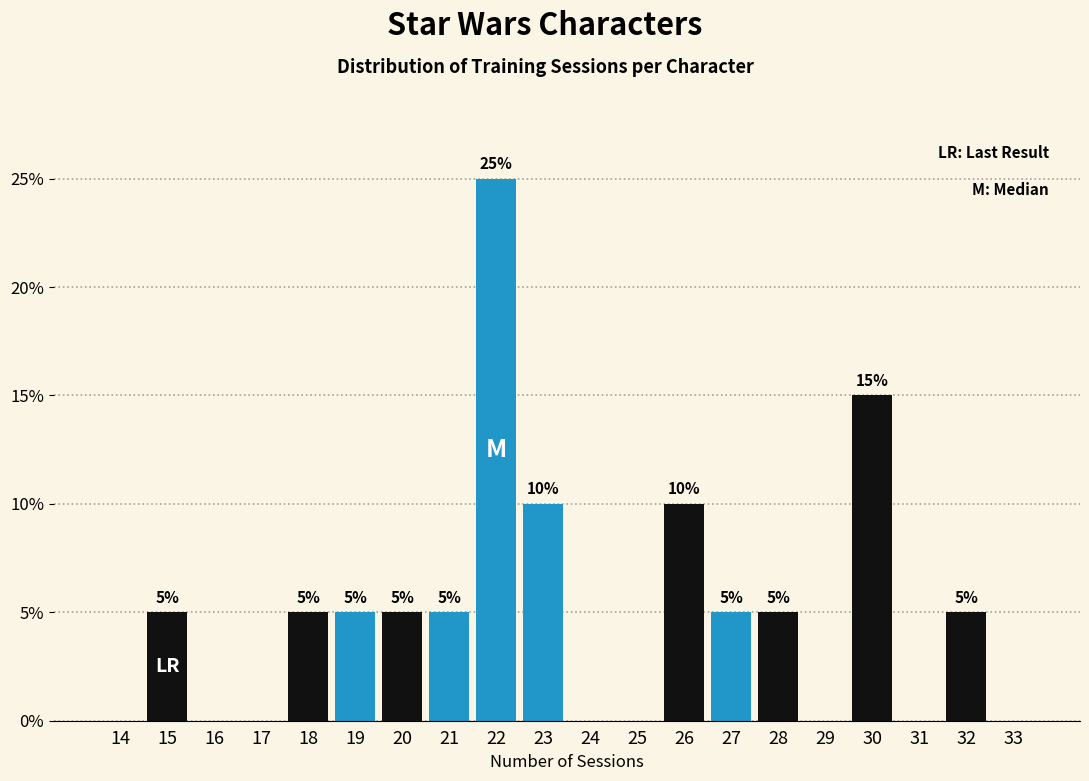

Reading left to right, list all the values displayed in this chart.

14=0	15=5	16=0	17=0	18=5	19=5	20=5	21=5	22=25	23=10	24=0	25=0	26=10	27=5	28=5	29=0	30=15	31=0	32=5	33=0